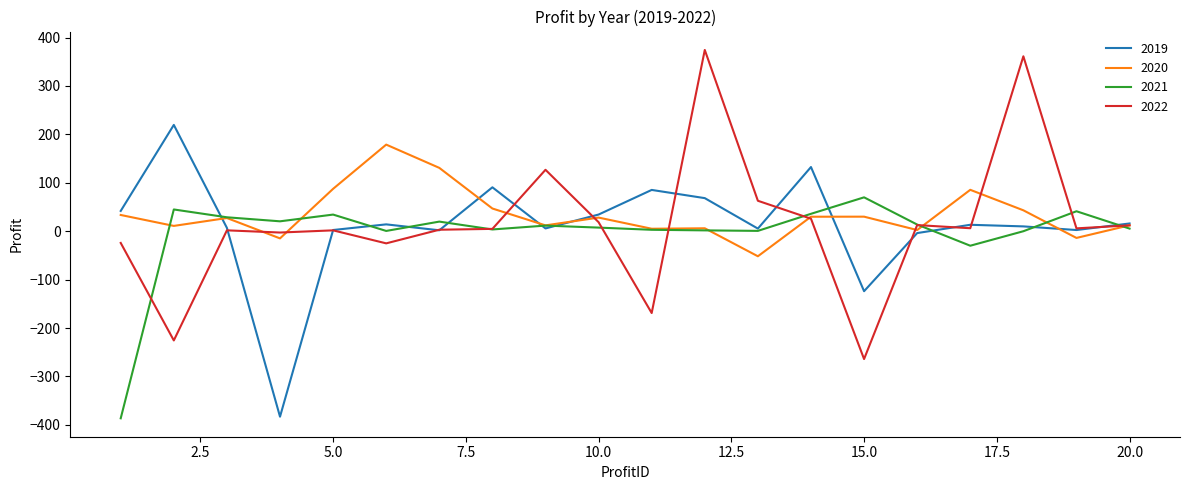

List the series in order of their peak value, highest first.

2022, 2019, 2020, 2021